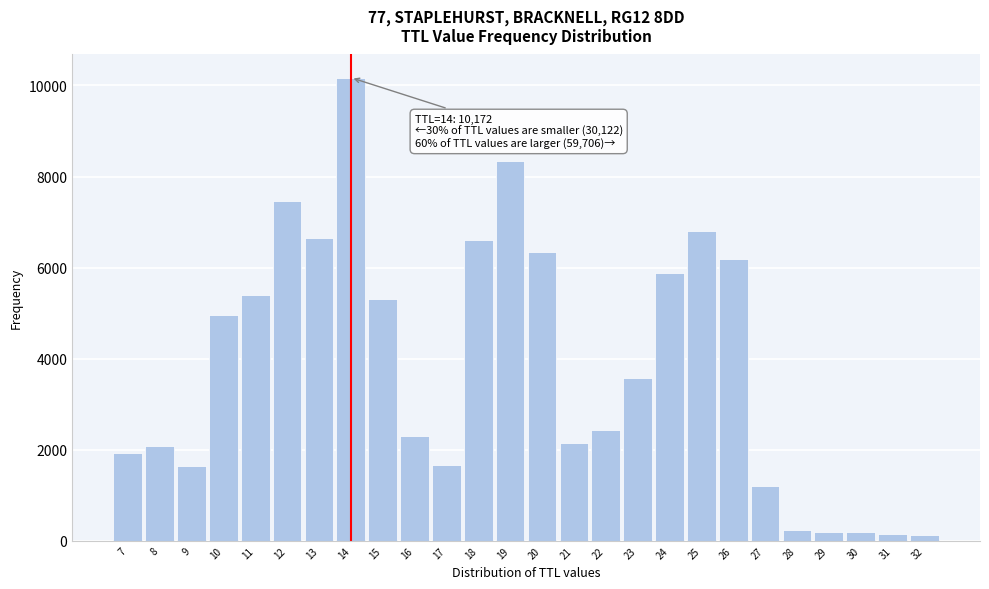

What is the maximum value shown in the chart?

10172